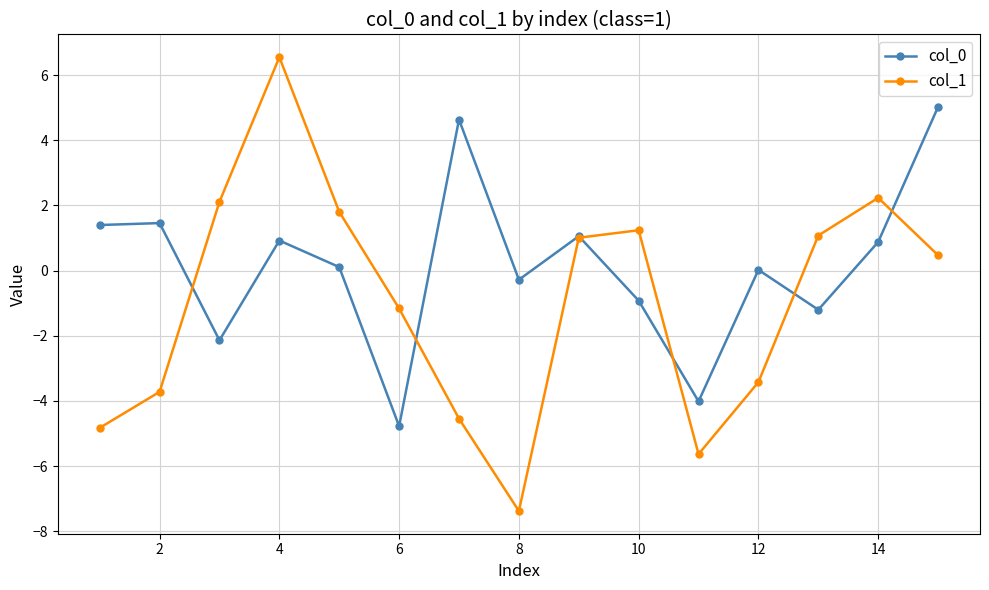

What is the value of the col_1 point at the 7th from the left?

-4.5